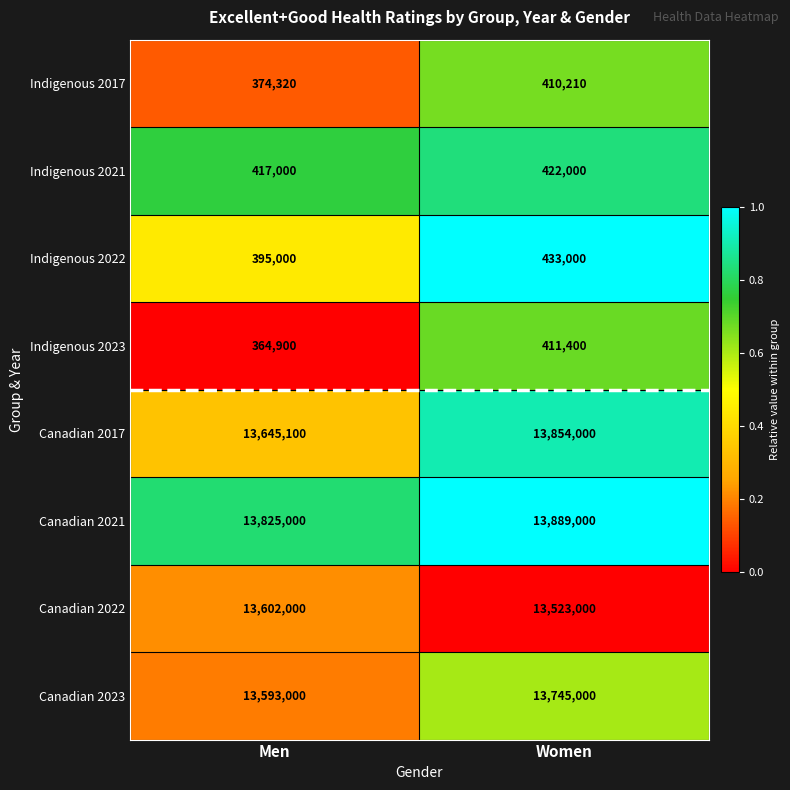

What is the average value of the Canadian 2017 series?

13749550